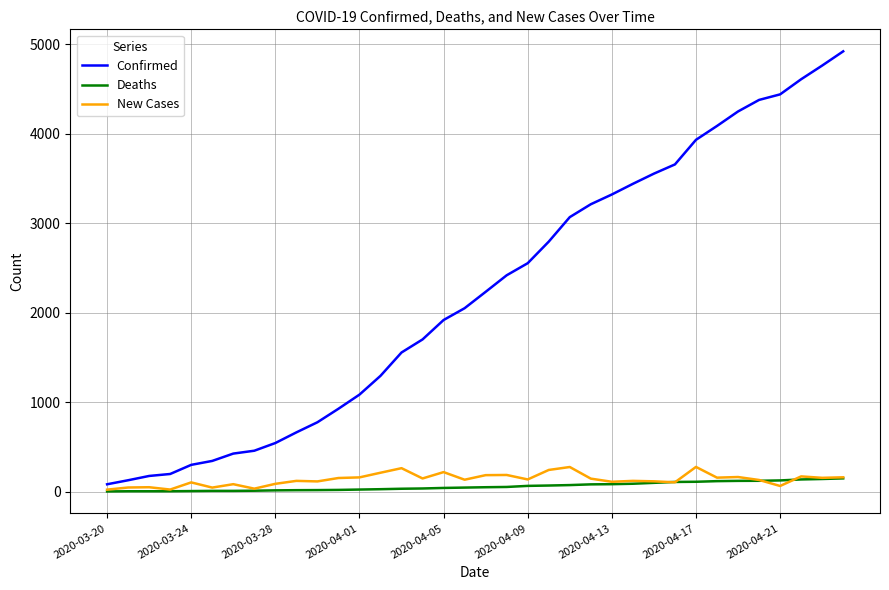

What is the maximum value for New Cases?

275